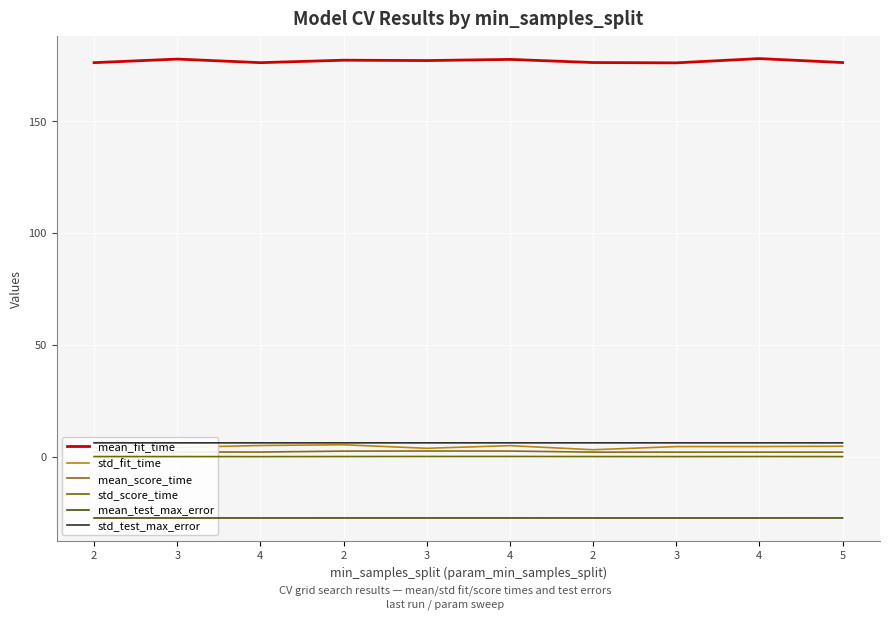

Reading left to right, what are all the values shown in this chart?

mean_fit_time: 176.1	177.7	176.1	177.2	177.0	177.6	176.2	176.0	177.9	176.2
std_fit_time: 4.0	4.2	5.0	5.3	3.8	4.9	3.1	4.5	4.5	4.7
mean_score_time: 2.1	2.1	2.1	2.5	2.5	2.5	2.0	2.0	2.0	2.0
std_score_time: 0.1	0.1	0.0	0.1	0.1	0.1	0.1	0.0	0.1	0.0
mean_test_max_error: -27.4	-27.4	-27.4	-27.4	-27.4	-27.4	-27.4	-27.4	-27.4	-27.4
std_test_max_error: 6.2	6.2	6.2	6.2	6.2	6.2	6.2	6.2	6.2	6.2